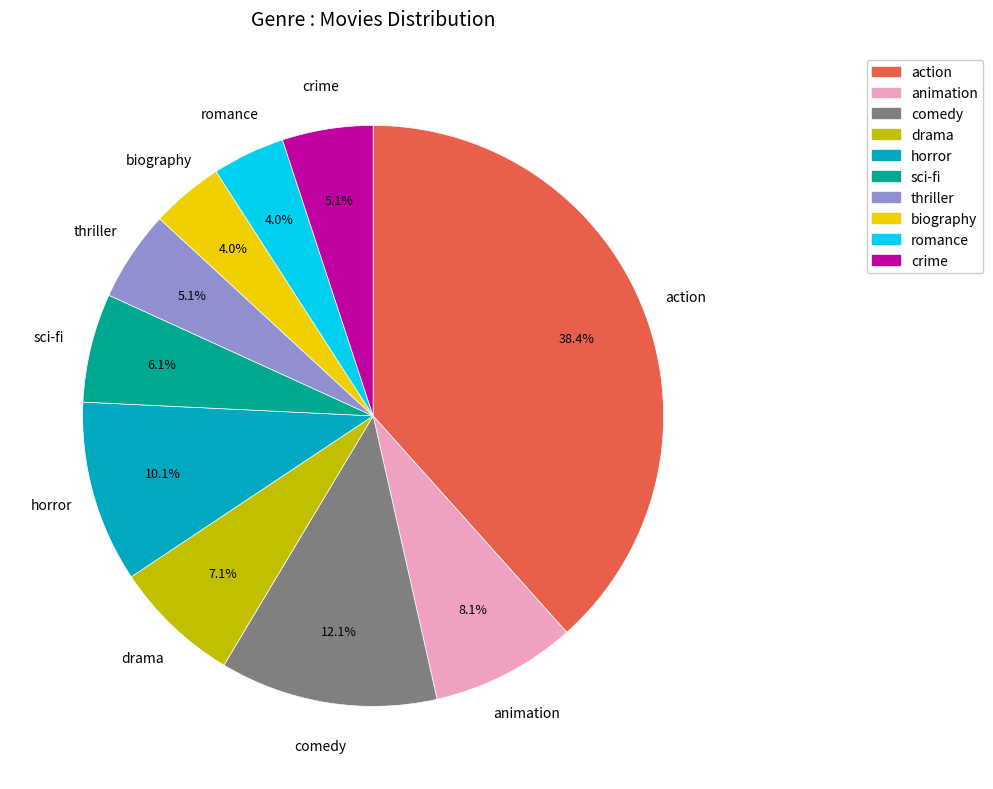

What percentage is the action slice, to the nearest percent?

38%